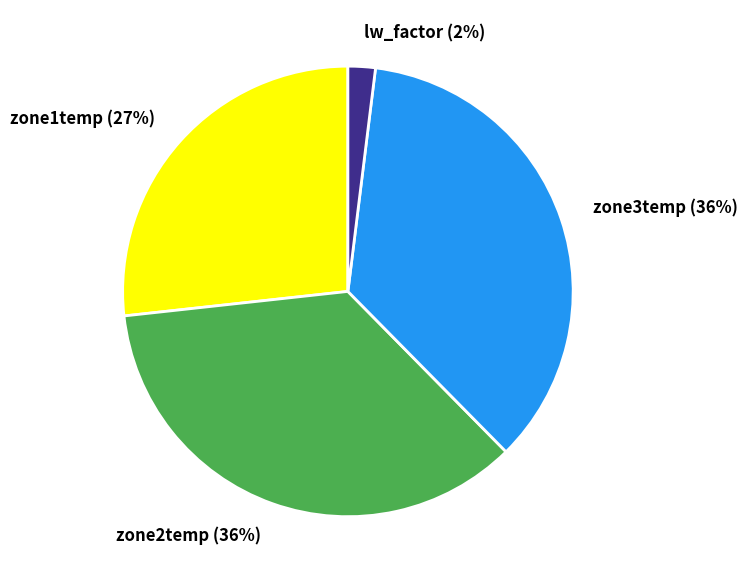

Do zone1temp and zone3temp together represent more than half of the pie?

Yes